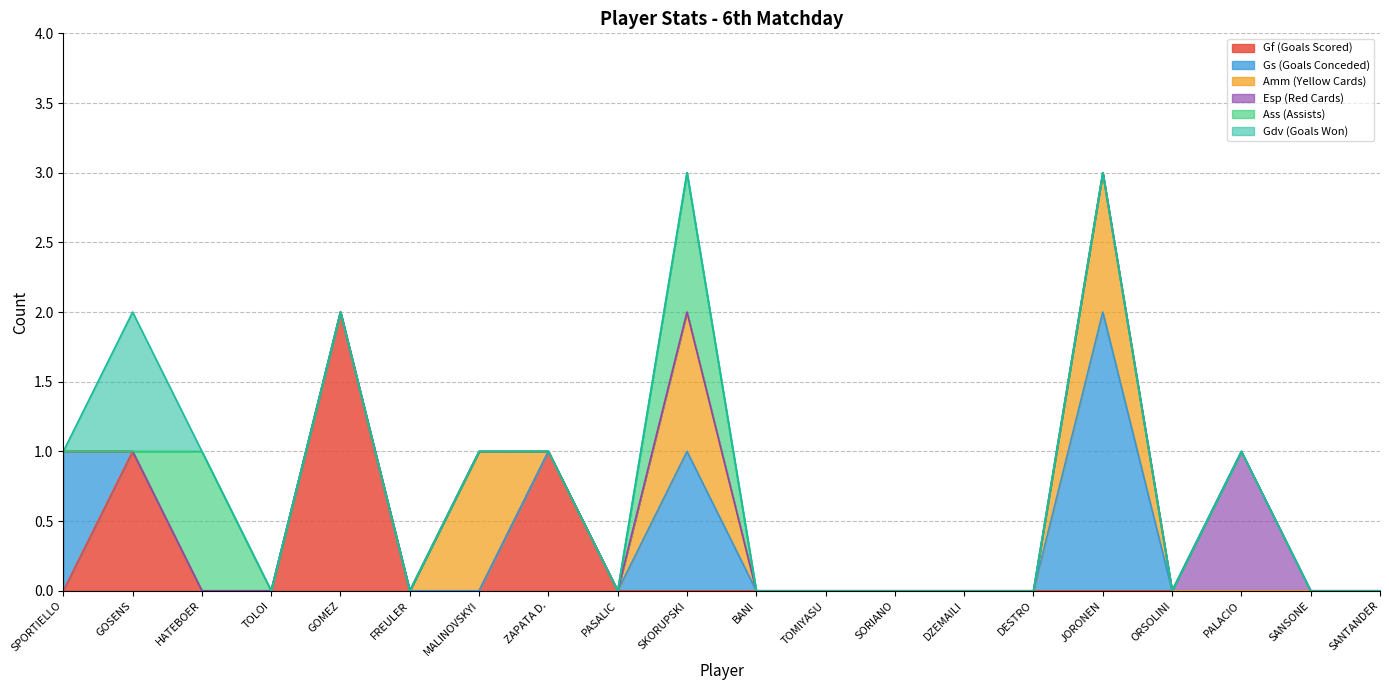

Is the value of Gf (Goals Scored) at TOLOI greater than the value of Esp (Red Cards) at SORIANO?

No